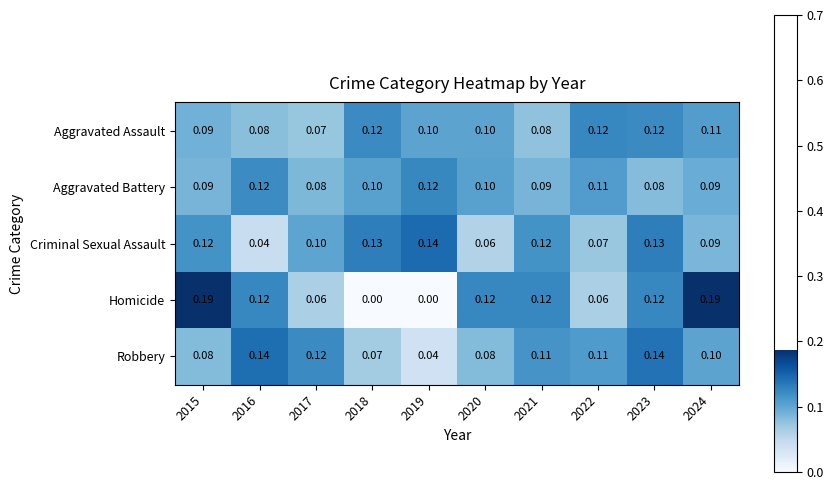

Between 2018 and 2019, which series saw the biggest shift?

Robbery